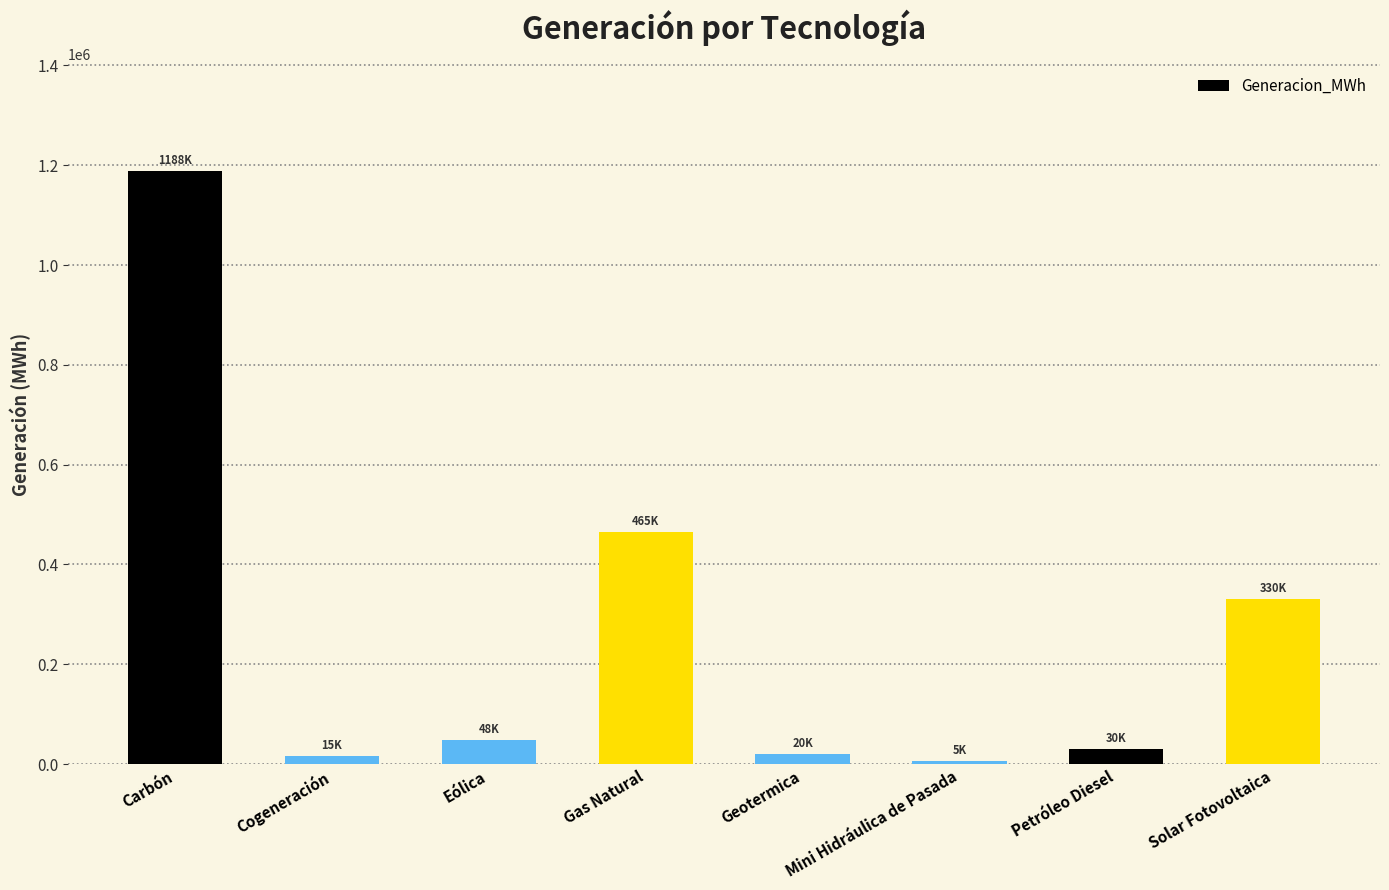

What is the label of the 6th bar from the left?

Mini Hidráulica de Pasada